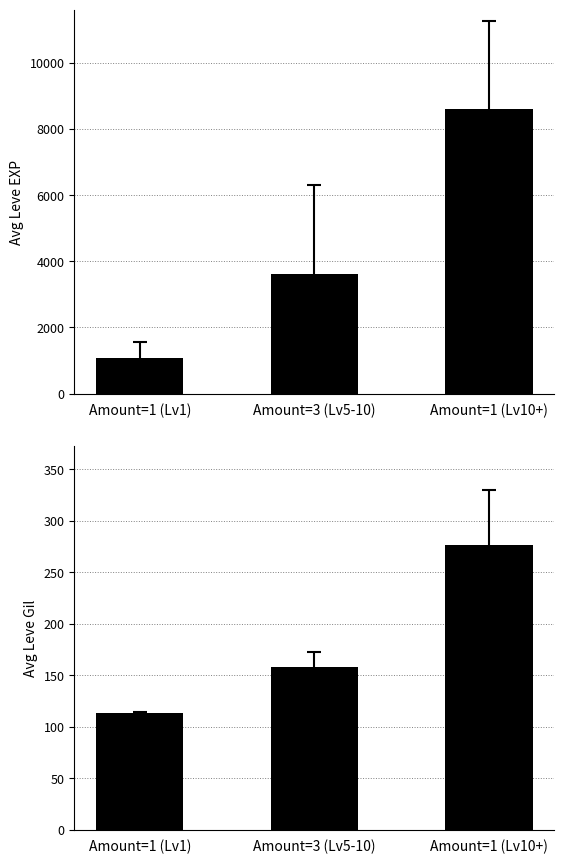

What is the total value across all series at Amount=1 (Lv10+)?

8878.4